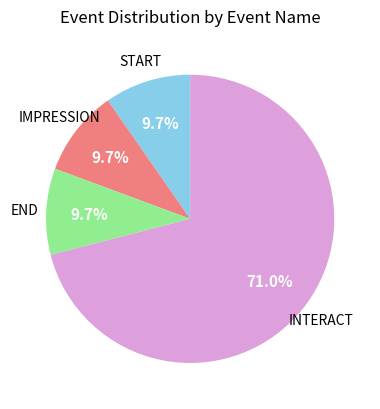

How many segments does this pie chart have?

4